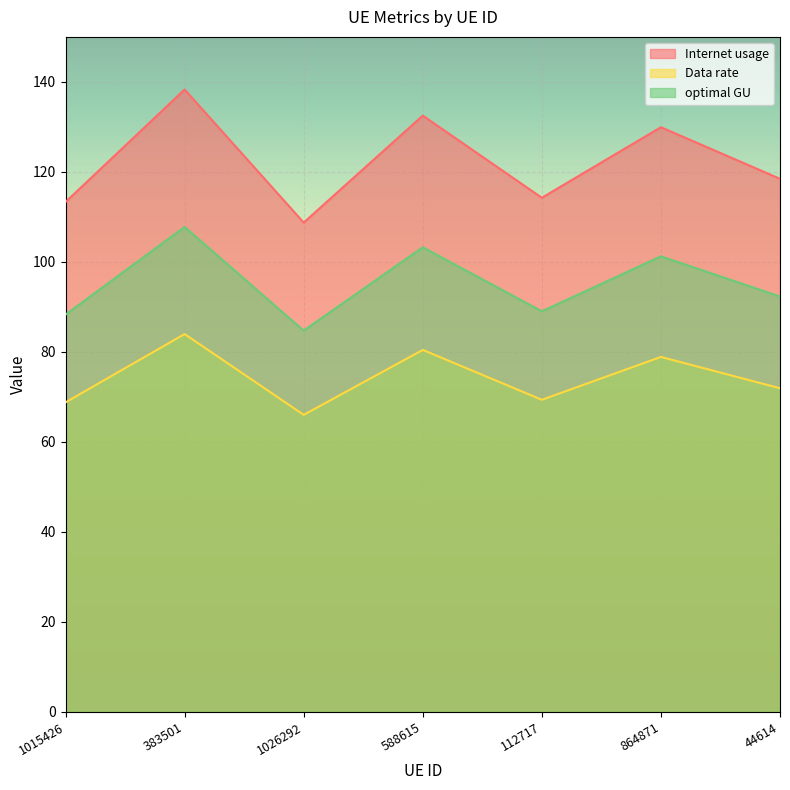

Is the value of Data rate at 864871 greater than the value of optimal GU at 383501?

No